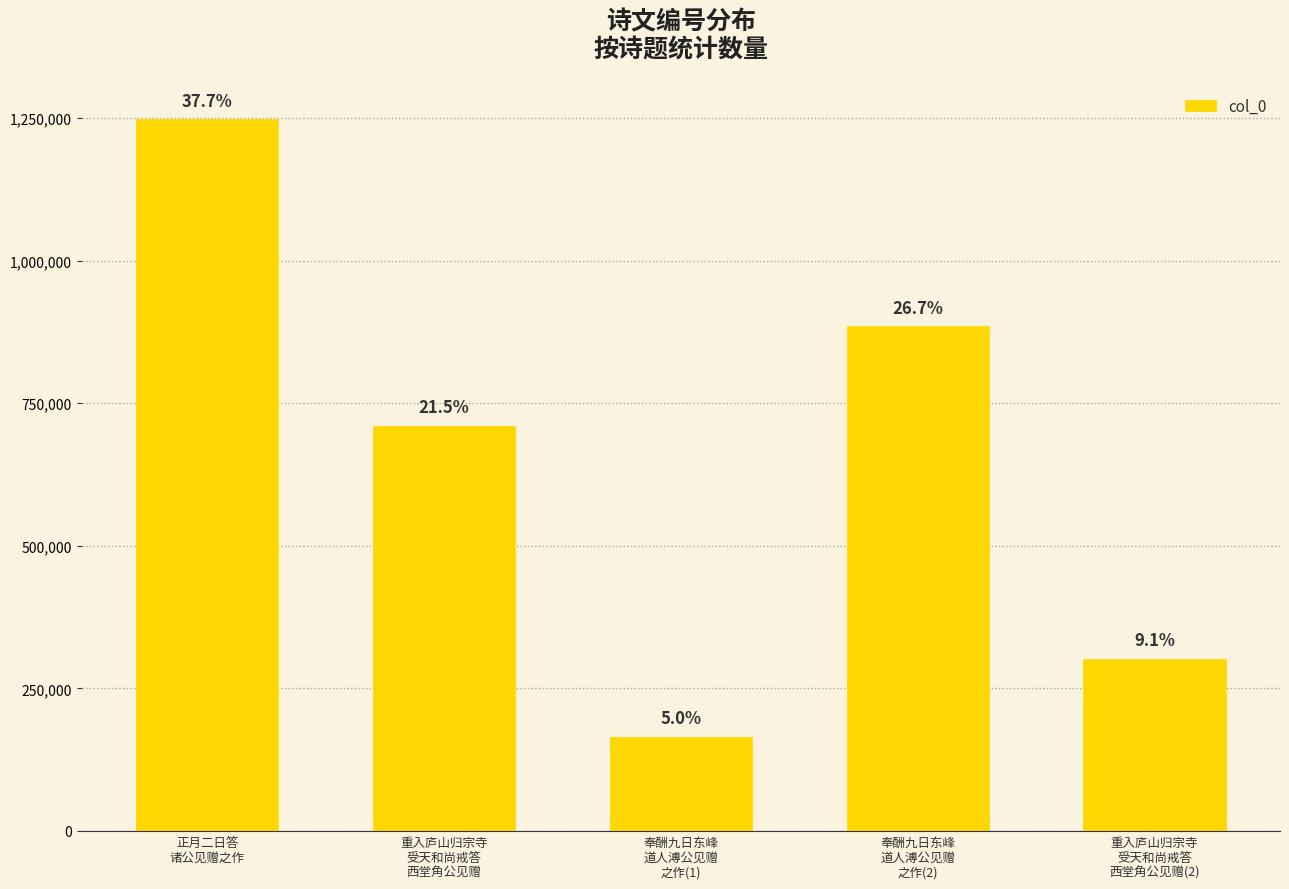

What is the label of the 5th bar from the right?

正月二日答
诸公见赠之作